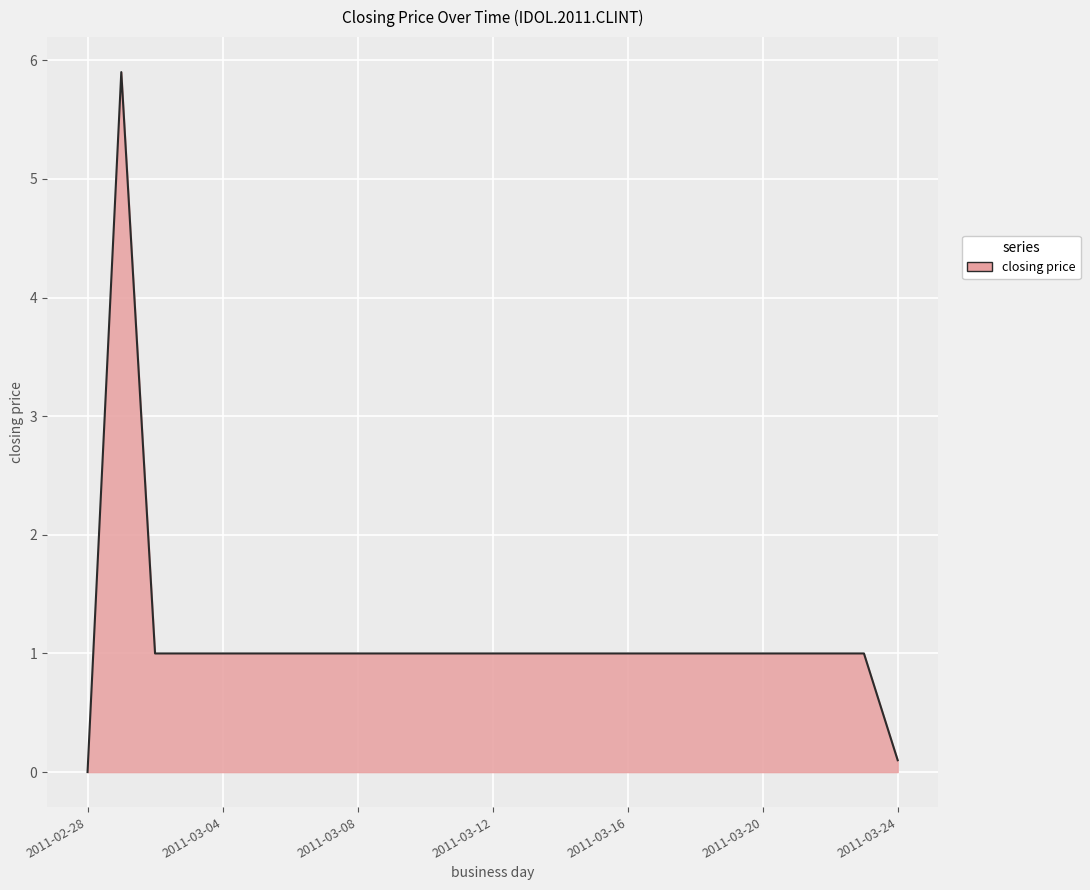

What is the difference between the maximum and minimum values?

5.9